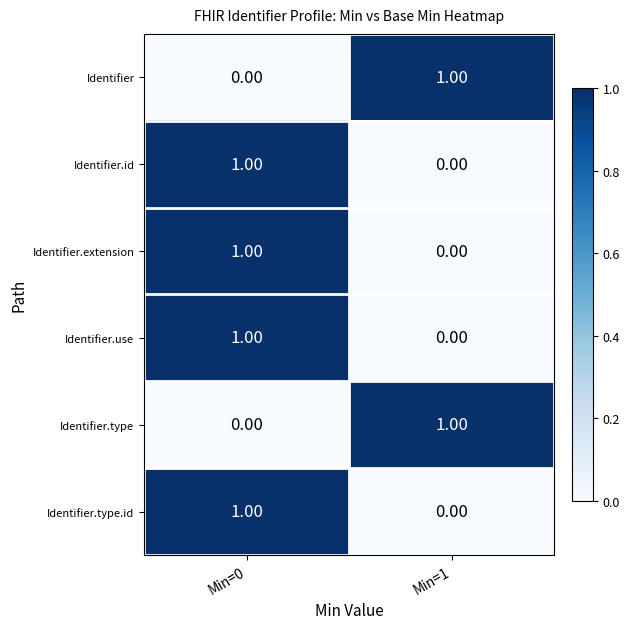

List the labels in order of Identifier.use value, largest first.

Min=0, Min=1